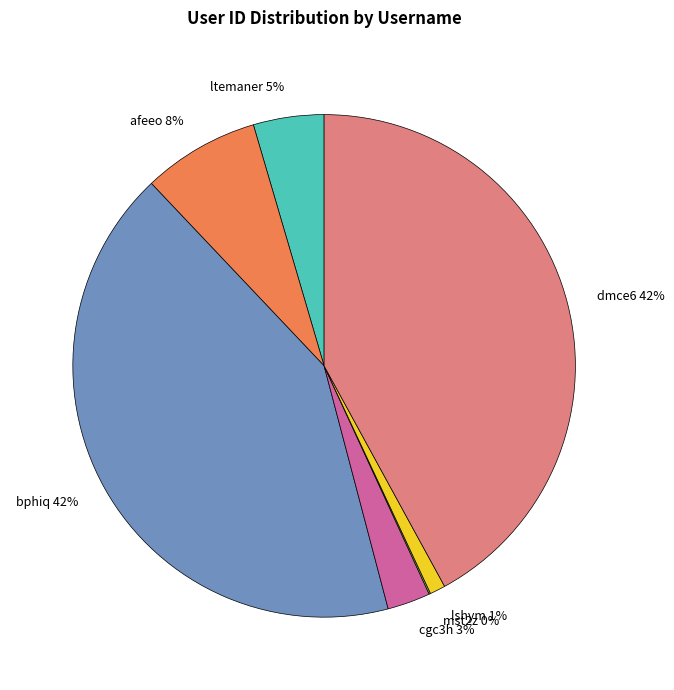

What percentage is the ltemaner slice, to the nearest percent?

5%